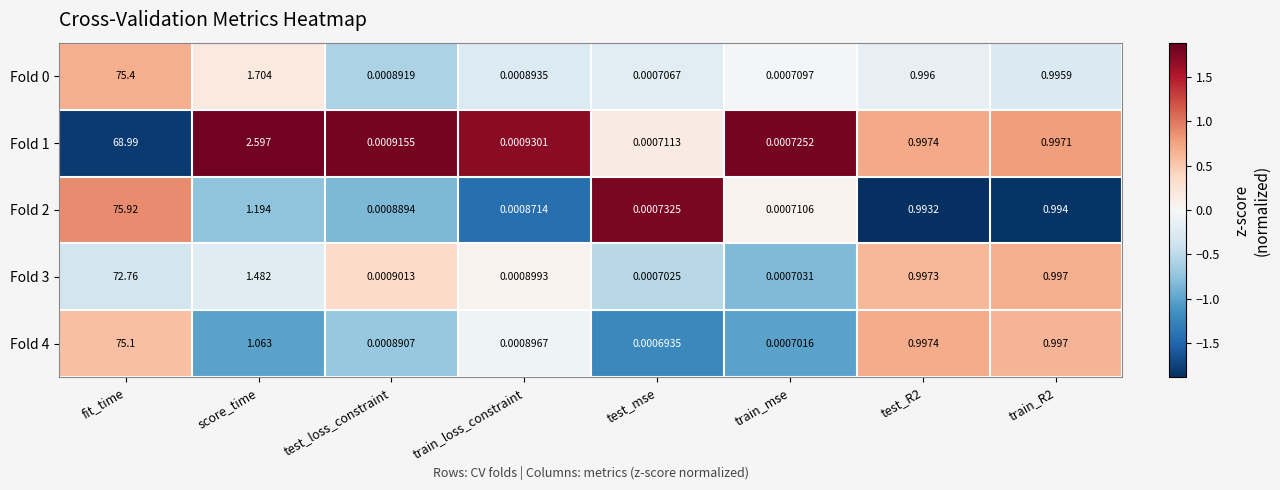

Where is Fold 0 nearest to the value 37?

score_time